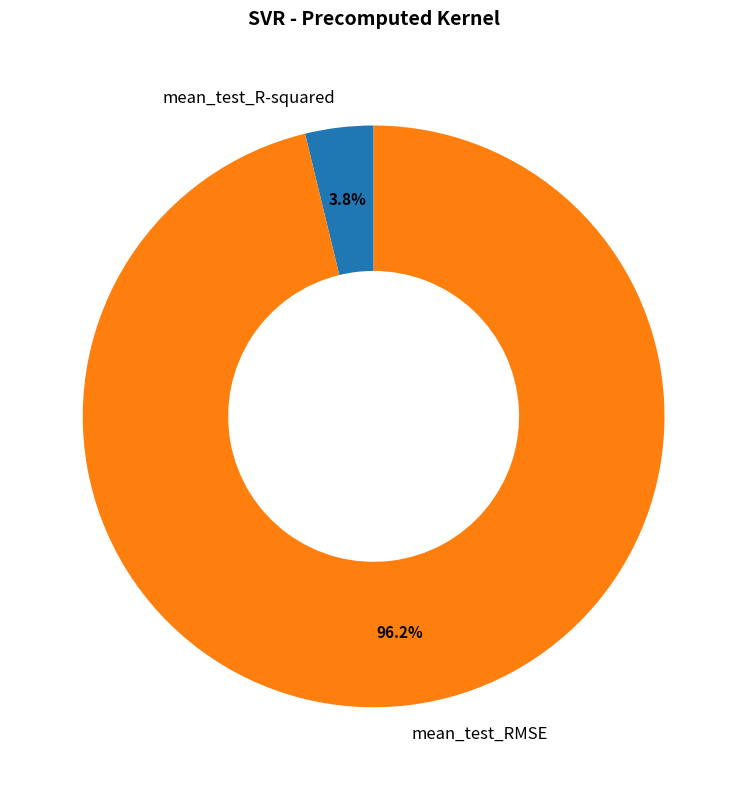

What percentage is the mean_test_RMSE slice, to the nearest percent?

96%